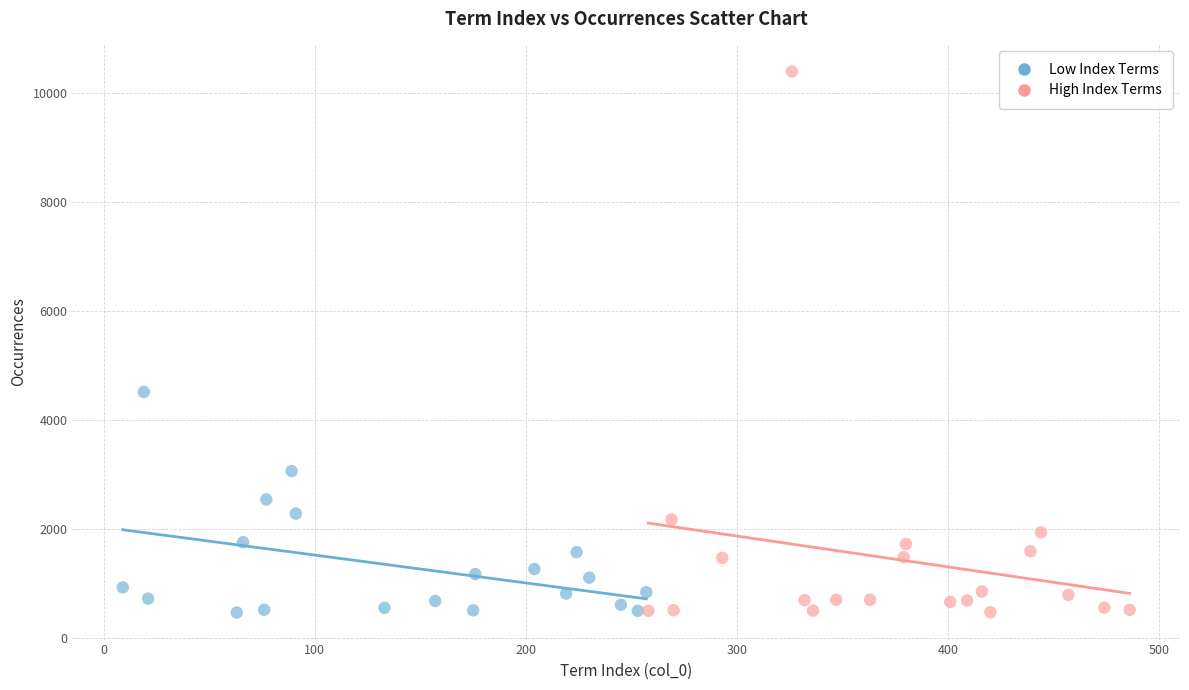

Which series reaches the maximum Y coordinate?

High Index Terms